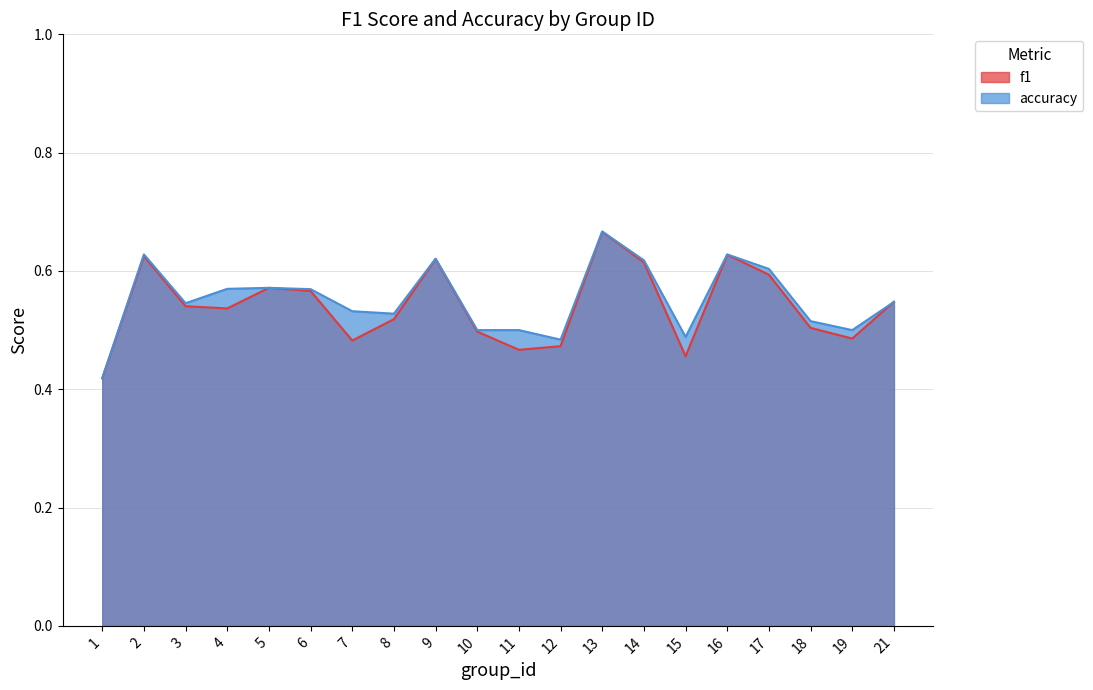

At which category is the sum across all series the highest?

13